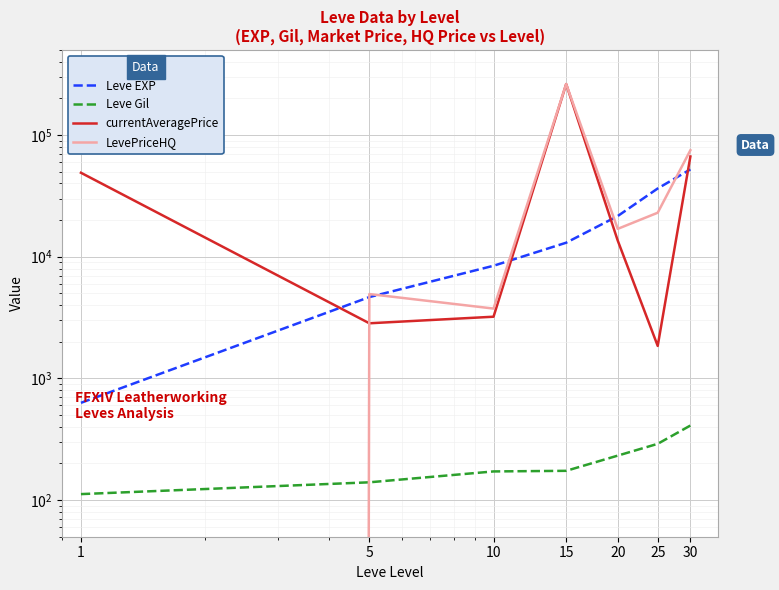

What are all the series names shown in the legend?

Leve EXP, Leve Gil, currentAveragePrice, LevePriceHQ